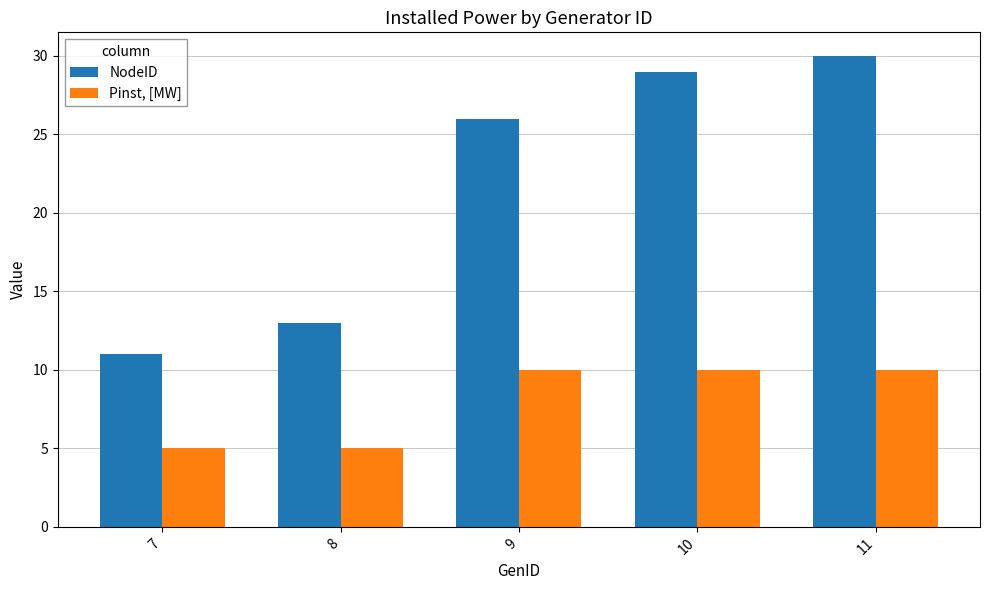

How many data points does each series have?

5